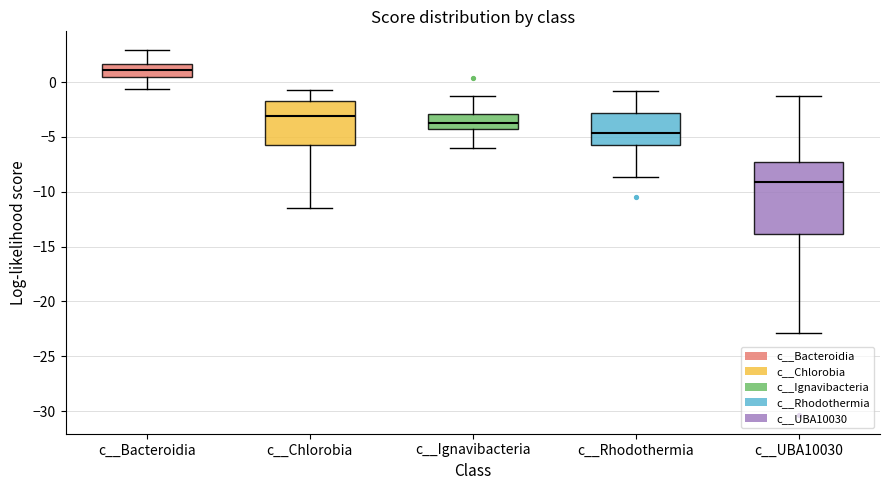

Which box's median line is the highest?

c__Bacteroidia